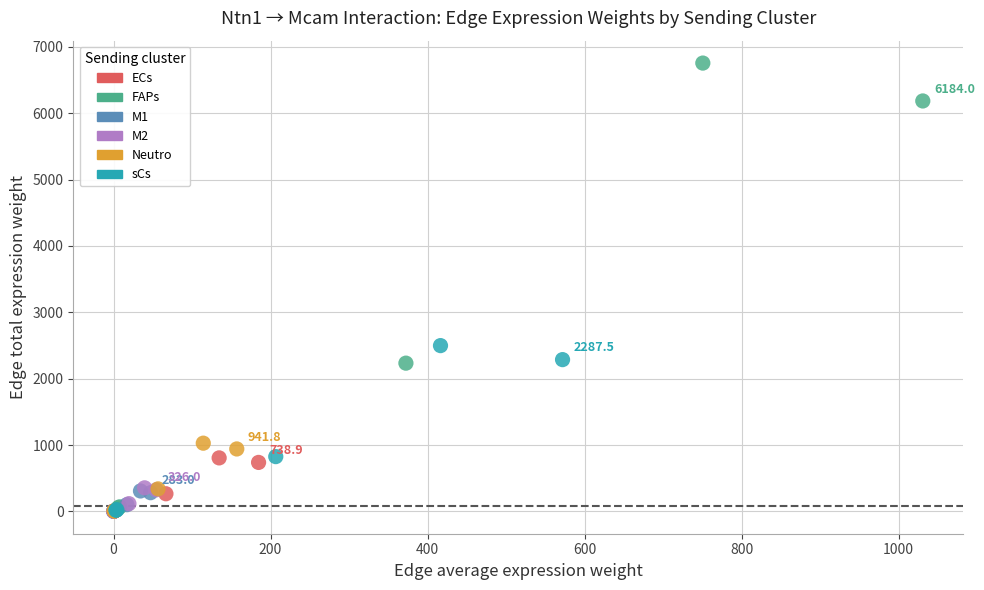

Which series has the largest Y range (max minus min)?

FAPs